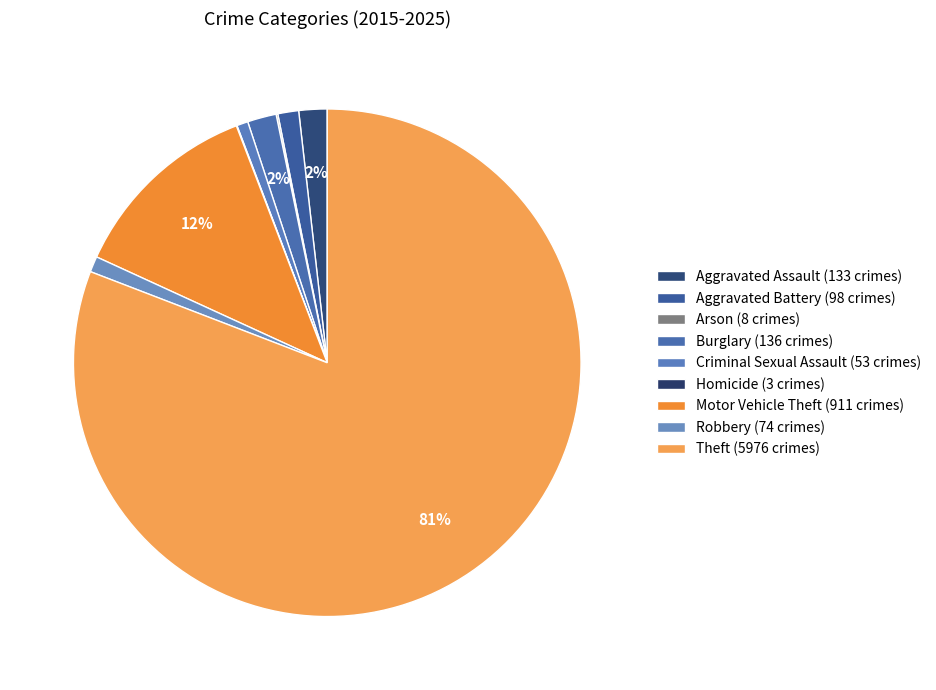

Rank the categories by value from highest to lowest.

Theft, Motor Vehicle Theft, Burglary, Aggravated Assault, Aggravated Battery, Robbery, Criminal Sexual Assault, Arson, Homicide